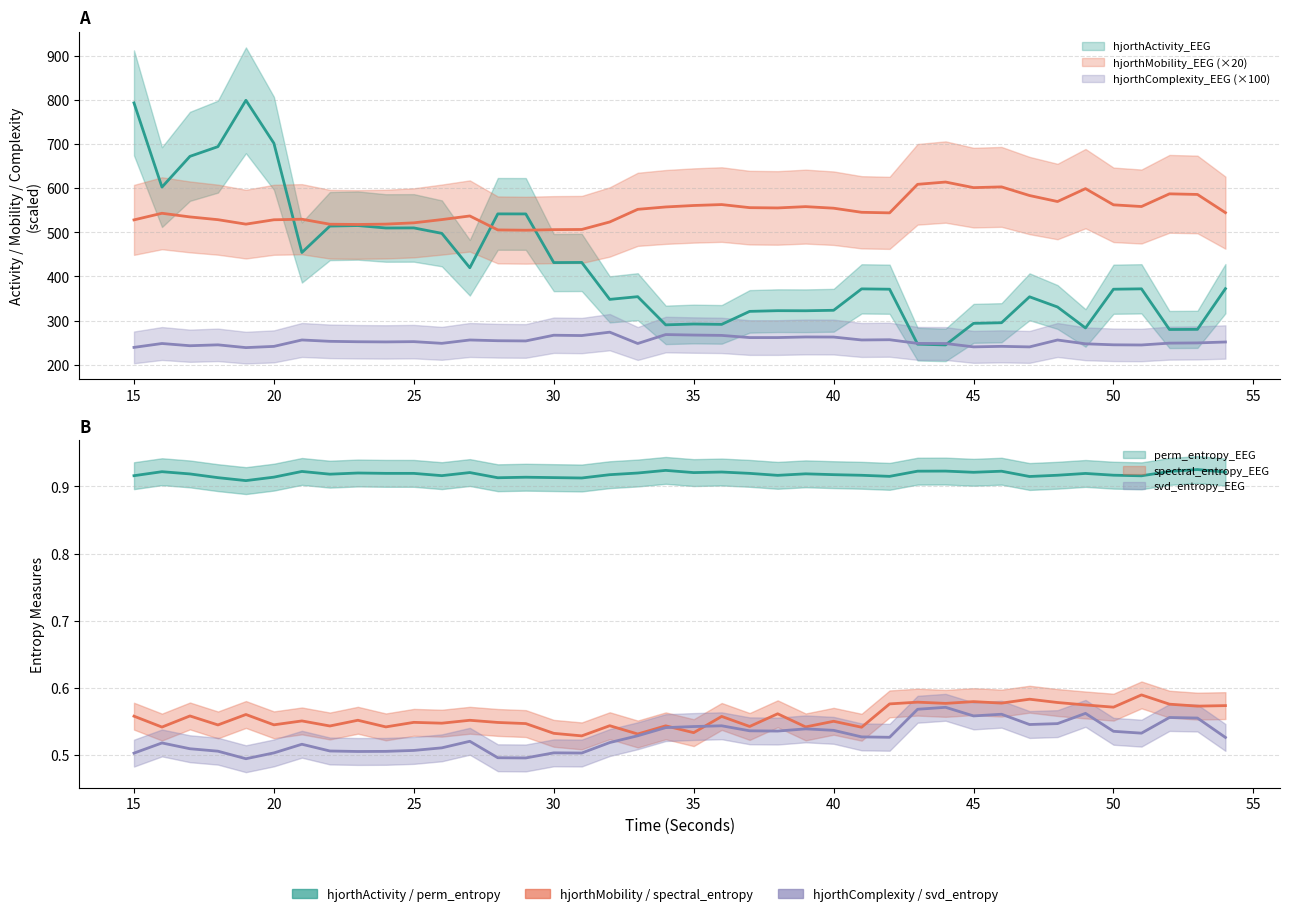

Reading right to left, list all the values displayed in this chart.

hjorthActivity_EEG: 372.4	280.3	280.0	372.1	371.2	283.5	330.9	354.0	295.3	293.9	245.0	246.8	371.2	372.0	323.5	322.4	322.6	321.0	291.6	292.4	290.5	354.3	348.2	431.8	431.5	541.6	541.7	419.8	497.7	510.0	509.8	515.3	514.1	454.3	701.6	798.9	694.0	672.0	602.3	793.0
hjorthMobility_EEG: 544.5	585.7	587.1	558.4	562.2	598.9	569.7	583.3	602.9	601.2	613.8	608.7	544.1	545.3	554.6	558.2	555.2	555.8	562.8	560.7	557.4	552.1	523.5	506.5	506.1	504.8	505.4	537.0	528.8	521.5	518.6	517.8	518.4	529.7	528.4	518.5	528.6	534.9	543.1	528.2
hjorthComplexity_EEG: 251.7	249.6	249.1	244.9	245.3	247.6	256.2	240.6	241.8	240.6	248.3	248.5	256.8	256.3	262.9	263.1	261.7	261.7	266.6	267.4	268.5	248.3	274.0	266.3	267.0	254.1	254.6	256.2	248.7	252.5	251.9	252.3	253.2	256.3	241.8	239.0	245.2	243.2	248.3	239.5
perm_entropy_EEG: 0.9	0.9	0.9	0.9	0.9	0.9	0.9	0.9	0.9	0.9	0.9	0.9	0.9	0.9	0.9	0.9	0.9	0.9	0.9	0.9	0.9	0.9	0.9	0.9	0.9	0.9	0.9	0.9	0.9	0.9	0.9	0.9	0.9	0.9	0.9	0.9	0.9	0.9	0.9	0.9
spectral_entropy_EEG: 0.6	0.6	0.6	0.6	0.6	0.6	0.6	0.6	0.6	0.6	0.6	0.6	0.6	0.5	0.6	0.5	0.6	0.5	0.6	0.5	0.5	0.5	0.5	0.5	0.5	0.5	0.5	0.6	0.5	0.5	0.5	0.6	0.5	0.6	0.5	0.6	0.5	0.6	0.5	0.6
svd_entropy_EEG: 0.5	0.6	0.6	0.5	0.5	0.6	0.5	0.5	0.6	0.6	0.6	0.6	0.5	0.5	0.5	0.5	0.5	0.5	0.5	0.5	0.5	0.5	0.5	0.5	0.5	0.5	0.5	0.5	0.5	0.5	0.5	0.5	0.5	0.5	0.5	0.5	0.5	0.5	0.5	0.5